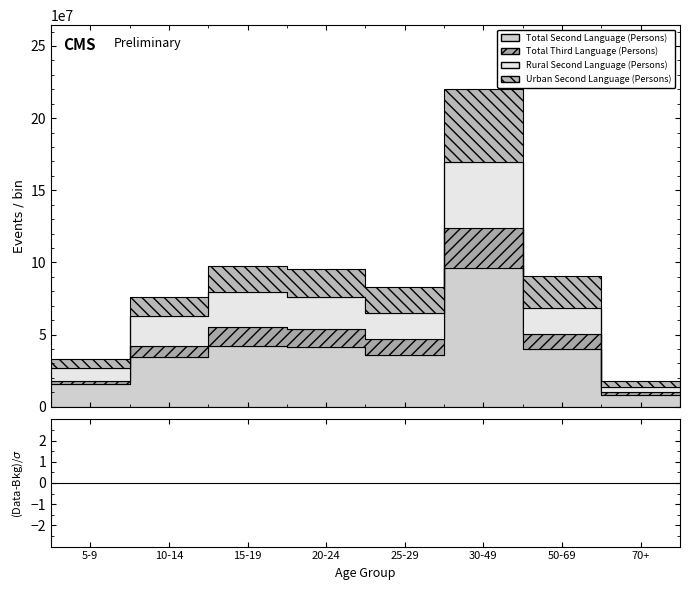

List the labels in order of Total Second Language (Persons) value, smallest first.

70+, 5-9, 10-14, 25-29, 50-69, 20-24, 15-19, 30-49